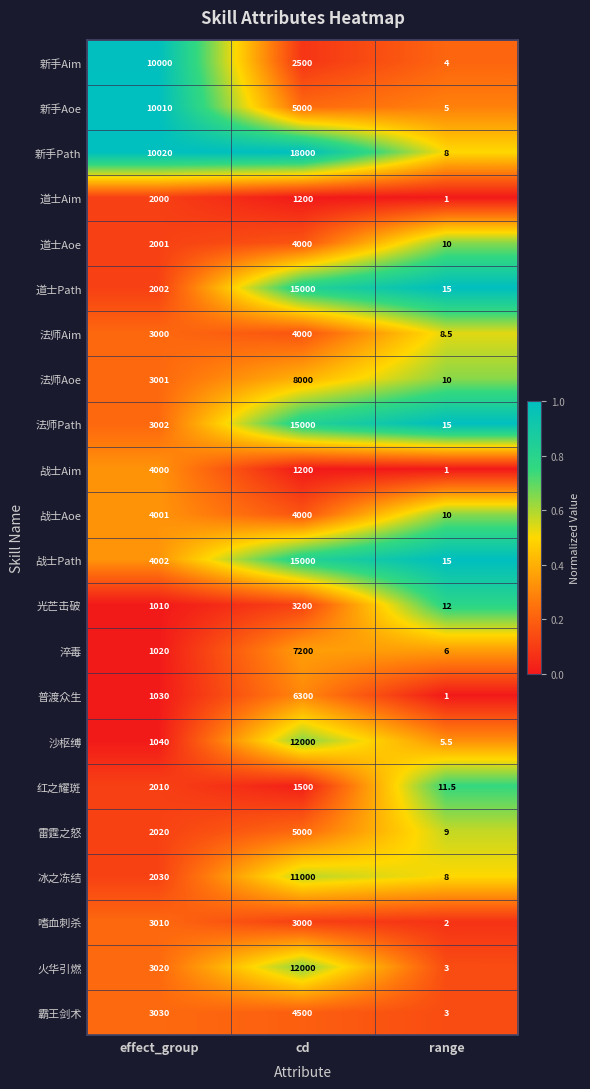

True or false: 战士Path has a value of 15.0 at range.

True